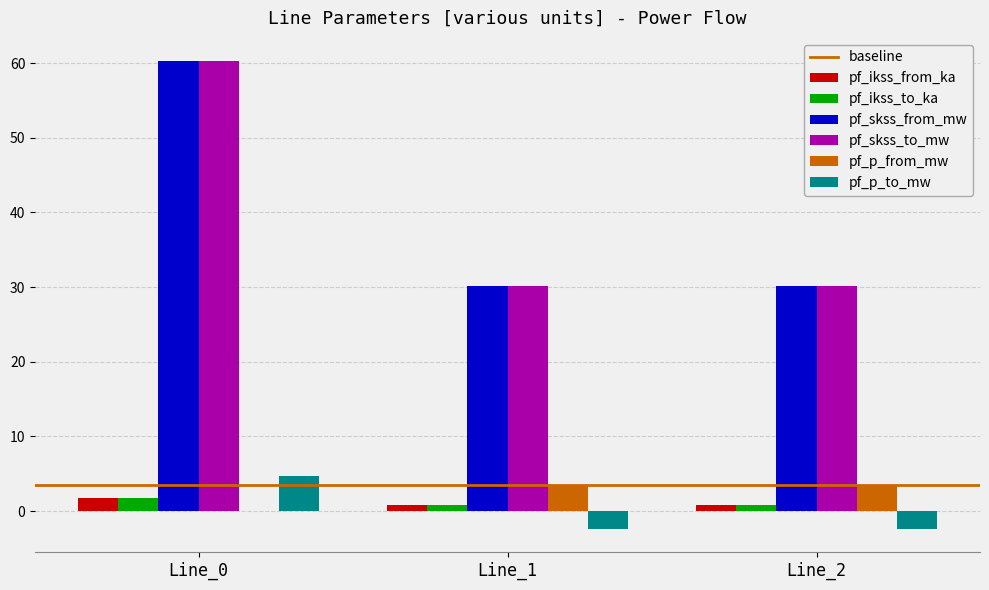

Is the value of pf_p_from_mw at Line_2 greater than the value of pf_ikss_from_ka at Line_0?

Yes